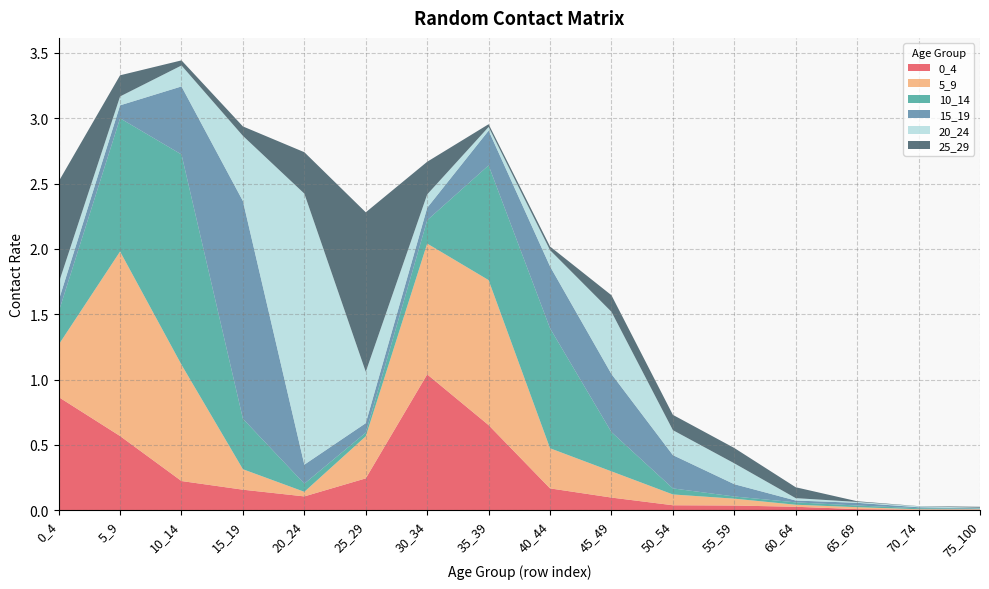

Reading left to right, list all the values displayed in this chart.

0_4: 0.9	0.6	0.2	0.2	0.1	0.2	1.0	0.7	0.2	0.1	0.0	0.0	0.0	0.0	0.0	0.0
5_9: 0.4	1.4	0.9	0.2	0.0	0.3	1.0	1.1	0.3	0.2	0.1	0.1	0.0	0.0	0.0	0.0
10_14: 0.3	1.0	1.6	0.4	0.1	0.0	0.2	0.9	0.9	0.3	0.0	0.0	0.0	0.0	0.0	0.0
15_19: 0.1	0.1	0.5	1.7	0.1	0.1	0.1	0.3	0.5	0.4	0.3	0.1	0.0	0.0	0.0	0.0
20_24: 0.1	0.1	0.2	0.5	2.1	0.4	0.1	0.0	0.1	0.5	0.2	0.2	0.0	0.0	0.0	0.0
25_29: 0.8	0.2	0.0	0.1	0.3	1.2	0.3	0.0	0.0	0.1	0.1	0.1	0.1	0.0	0.0	0.0